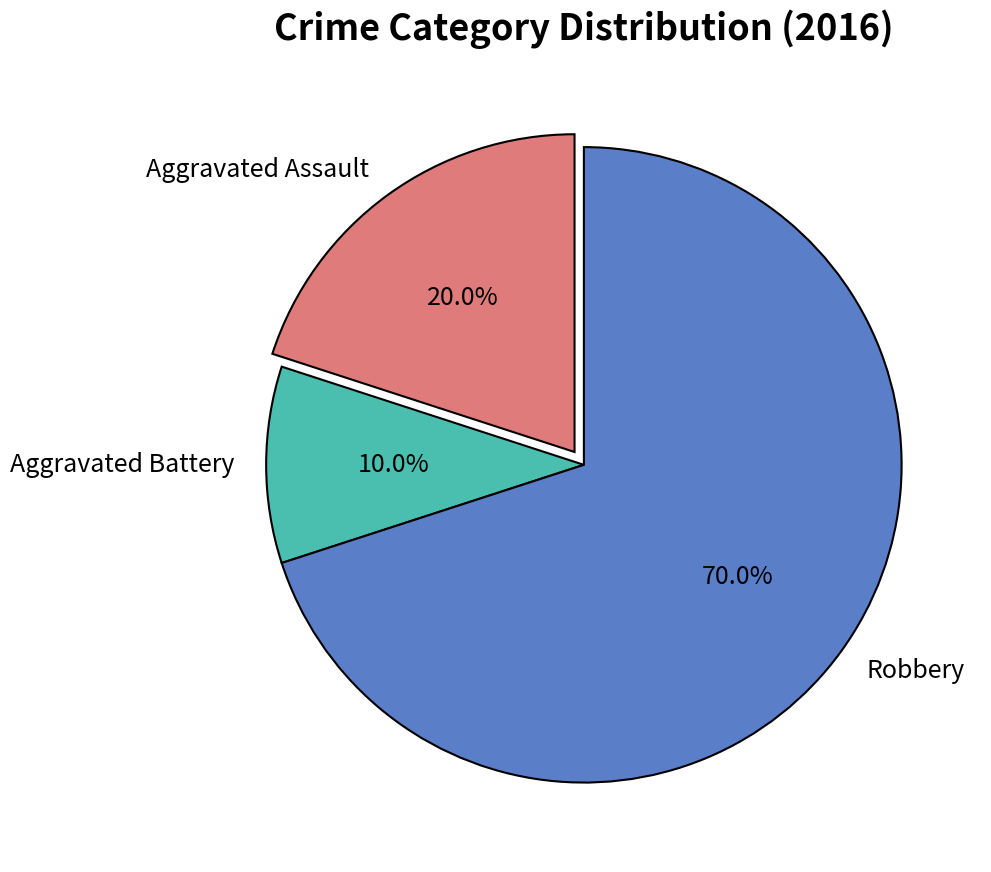

Rank the categories by value from highest to lowest.

Robbery, Aggravated Assault, Aggravated Battery